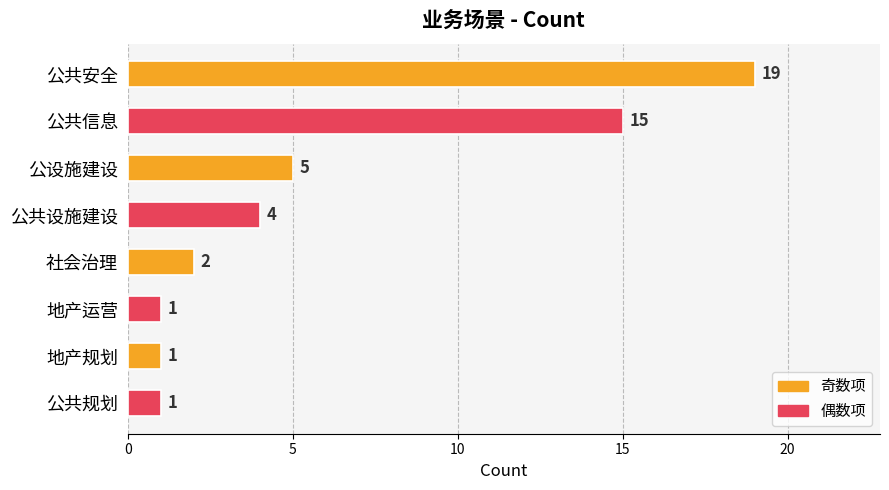

What is the change in value from 公共安全 to 公设施建设?

-14